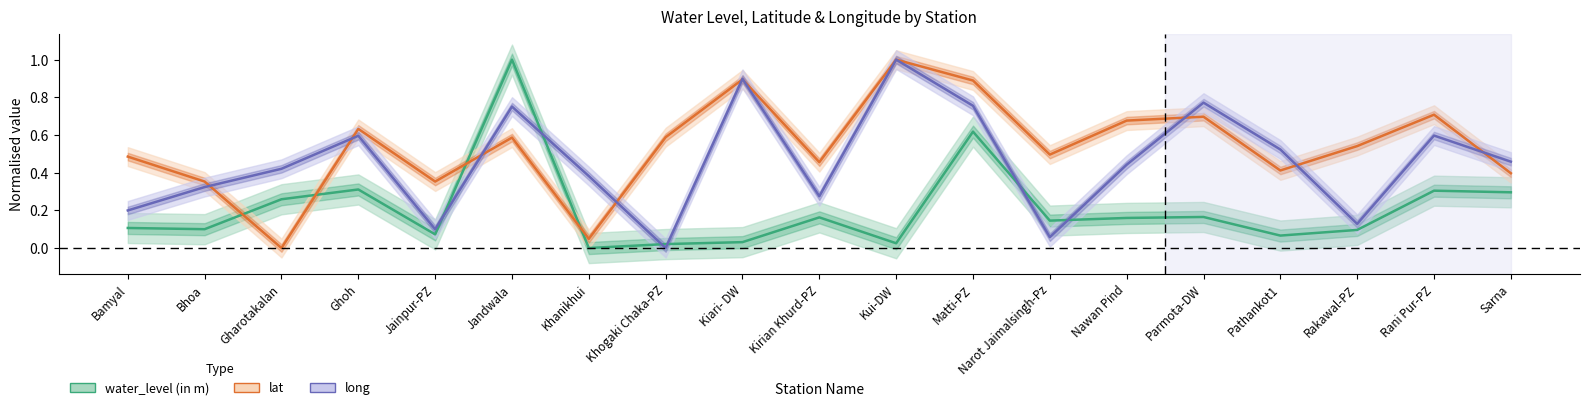

What are all the series names shown in the legend?

water_level (in m), lat, long